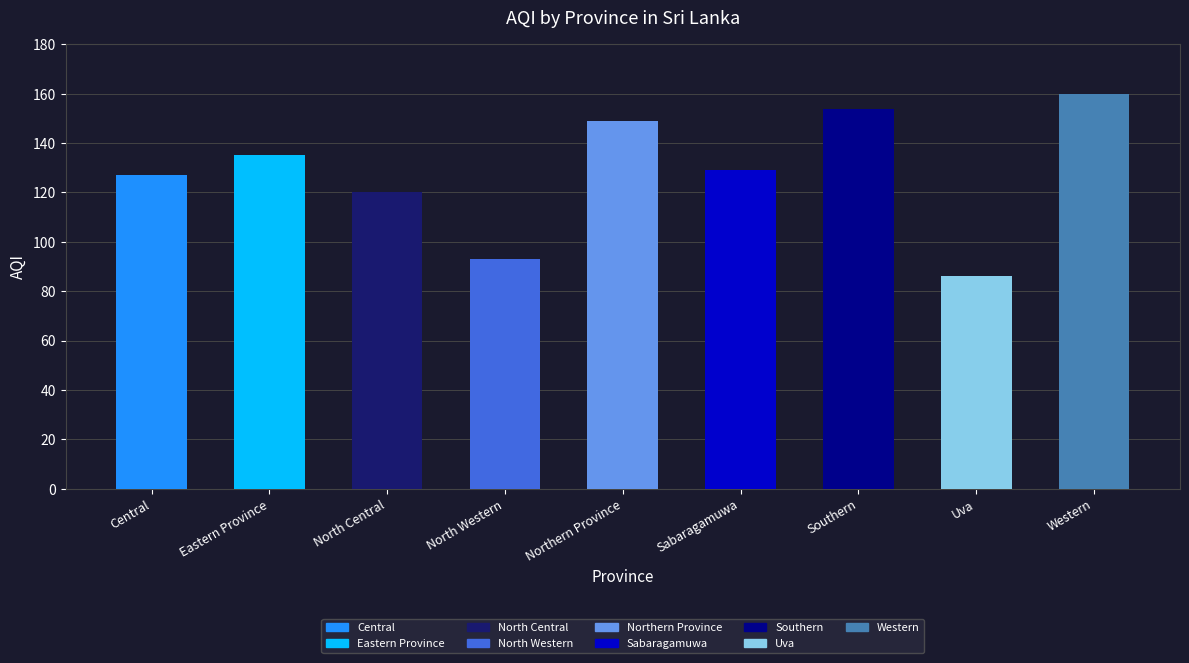

What is the sum of all values?

1153